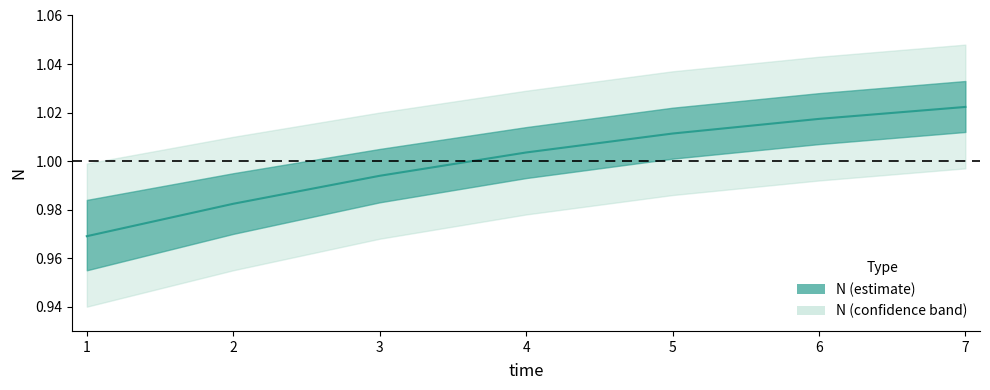

Is it true that the value at 7 is 1.0?

True